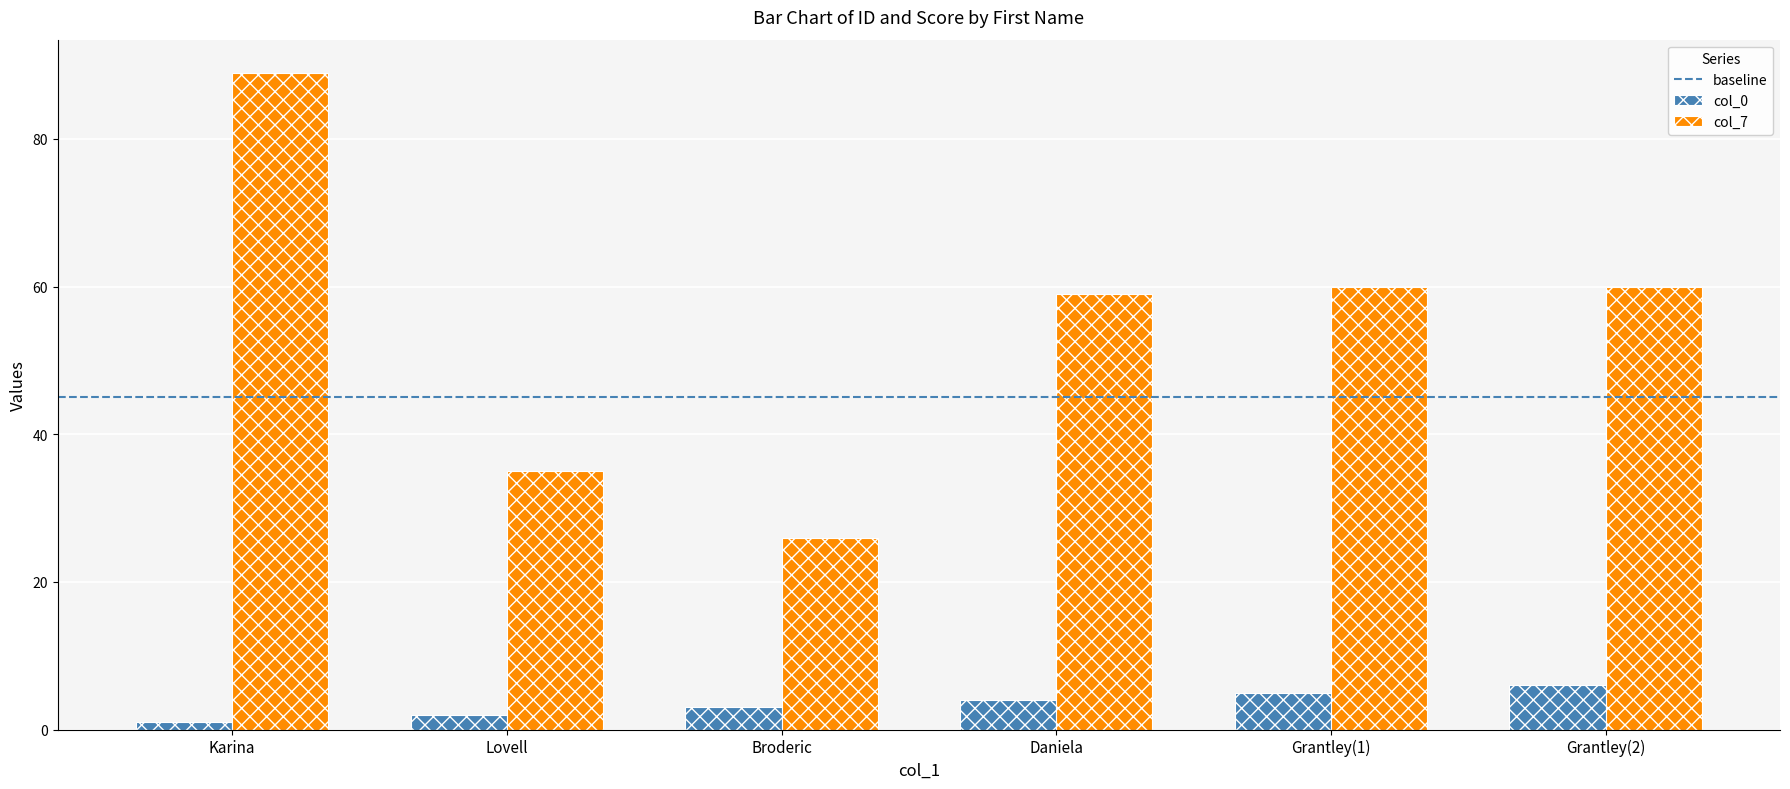

Which series has the widest spread of values?

col_7